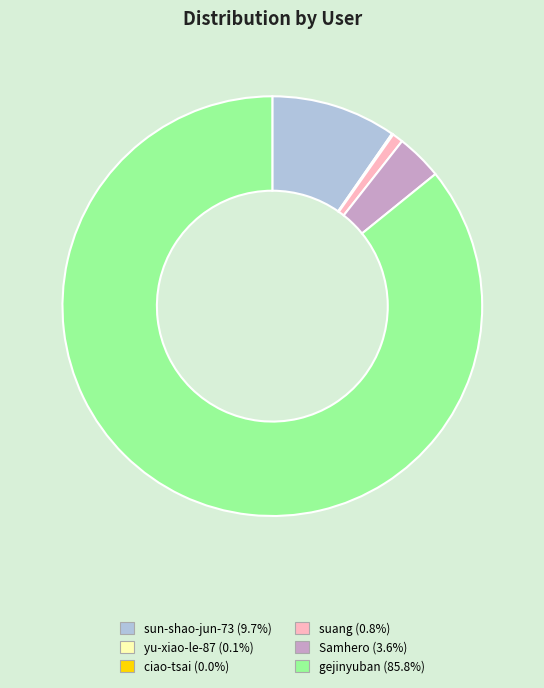

Is there a majority slice in this chart?

Yes